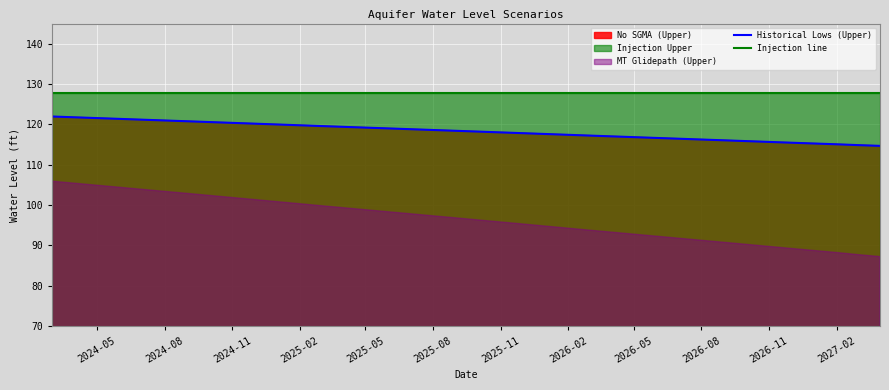

True or false: Historical Lows (Upper) and Injection line cross at least once.

False